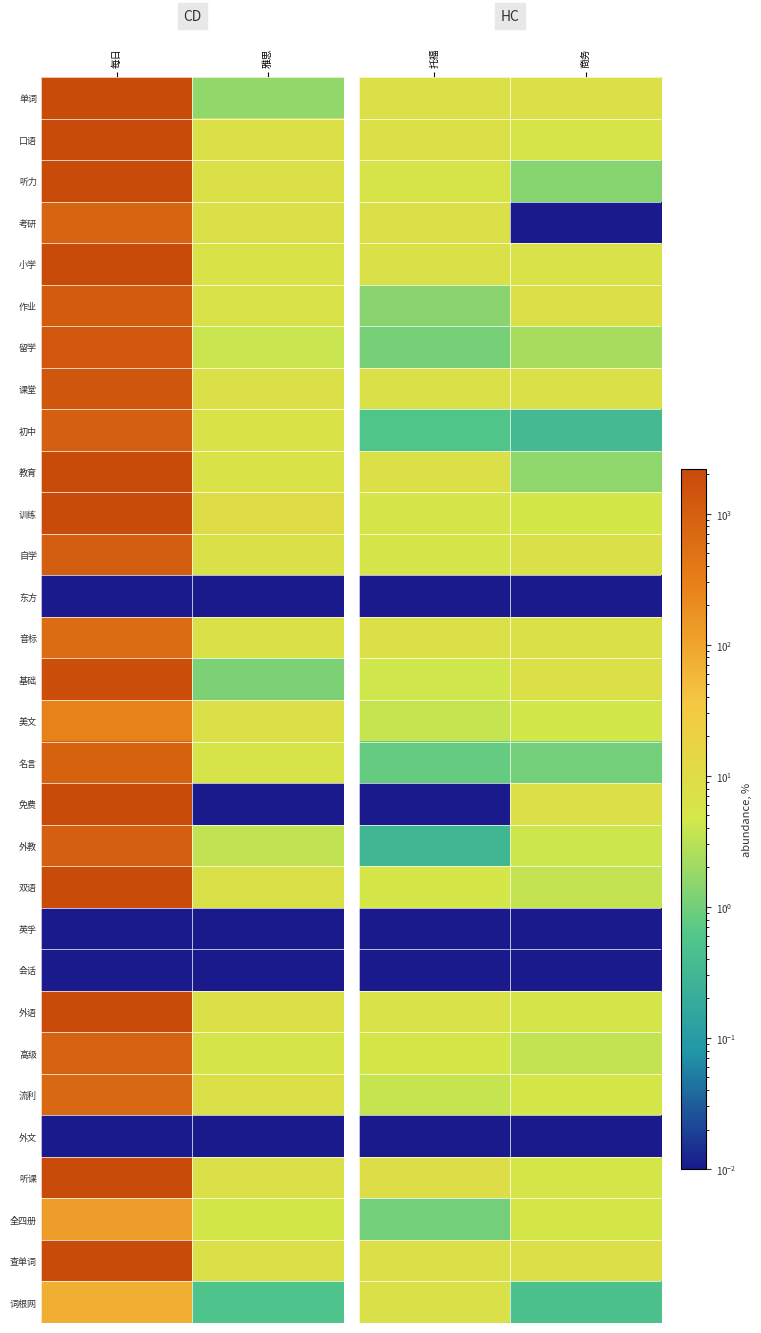

Which category has the lowest value across all series?

商务